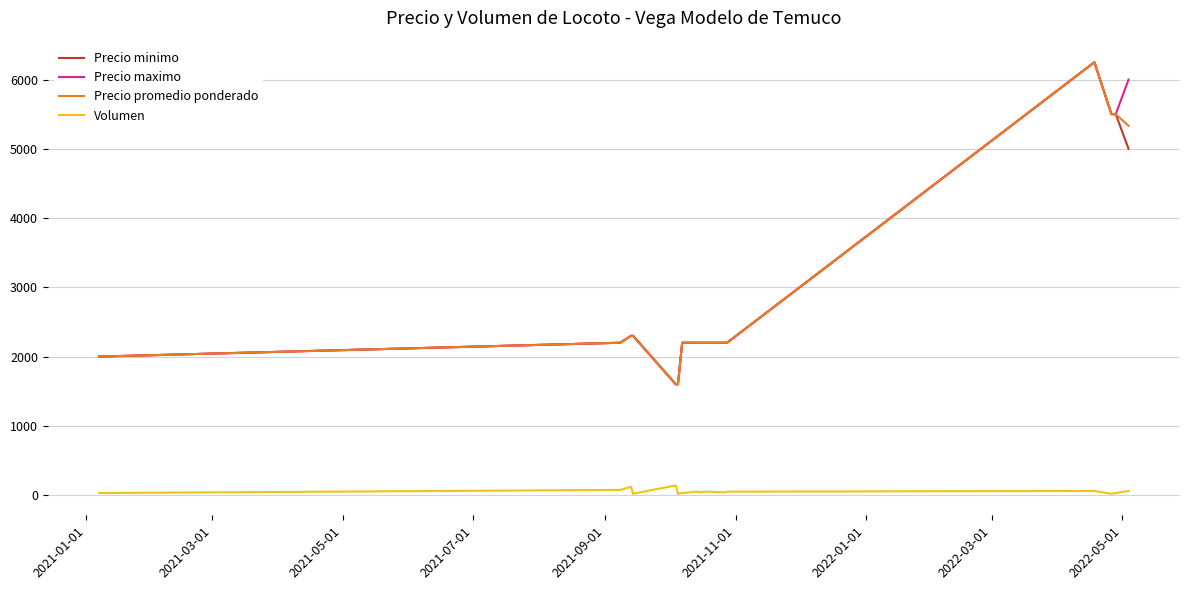

What is the greatest value displayed?

6250